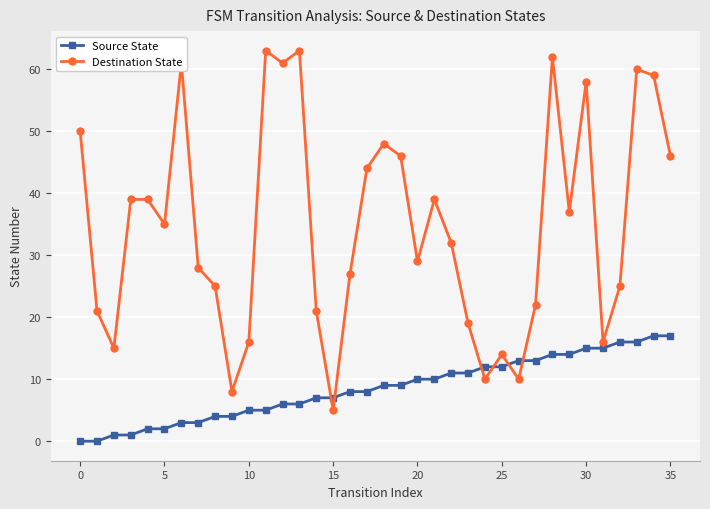

Which series has the largest range (max minus min)?

Destination State